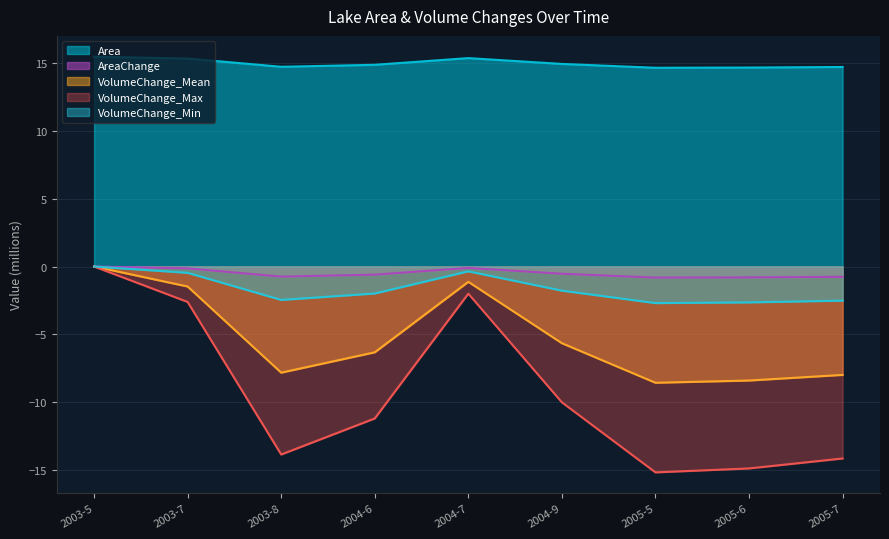

True or false: VolumeChange_Min and VolumeChange_Mean cross at least once.

False